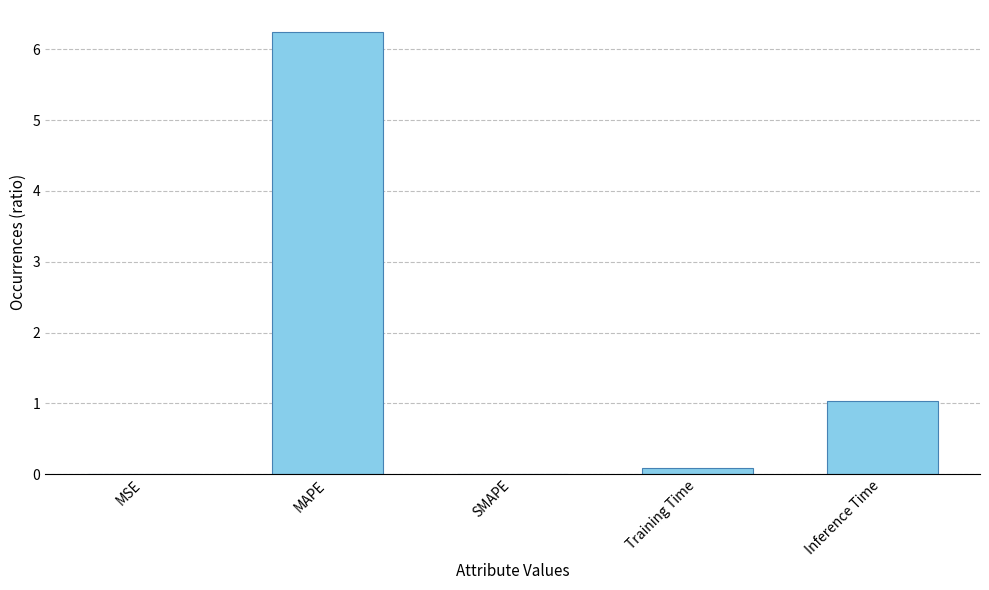

What value does the data have at MAPE?

6.2